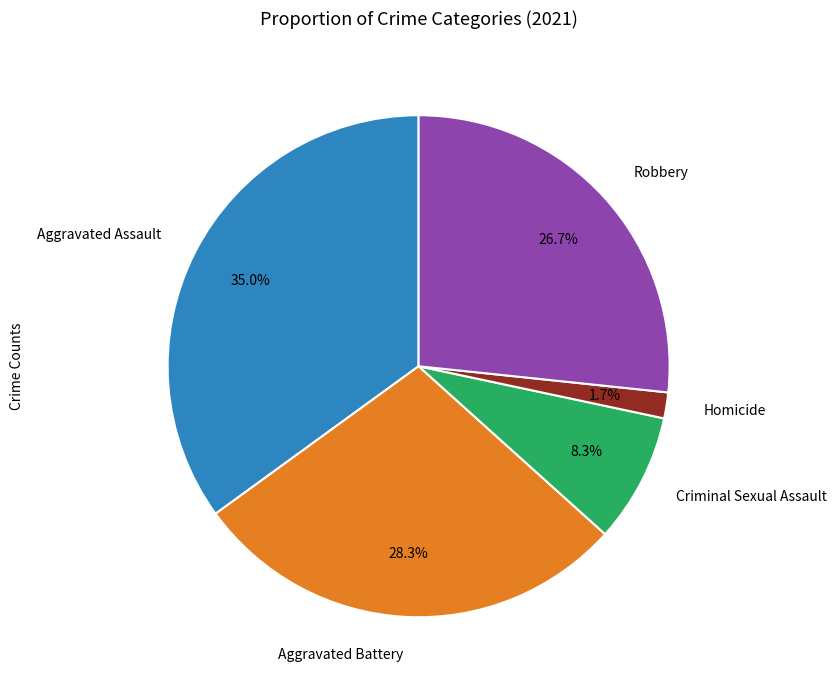

Which has a higher value, Aggravated Battery or Robbery?

Aggravated Battery